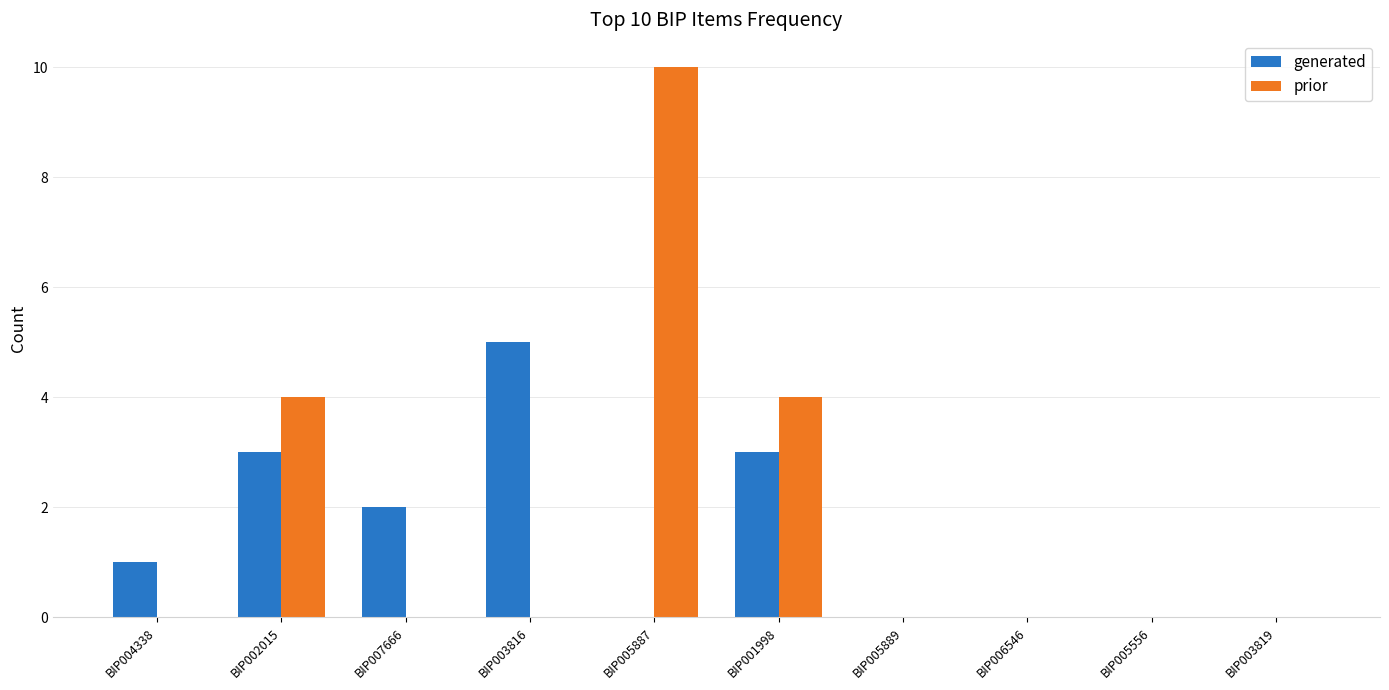

At which category is the sum across all series the highest?

BIP005887